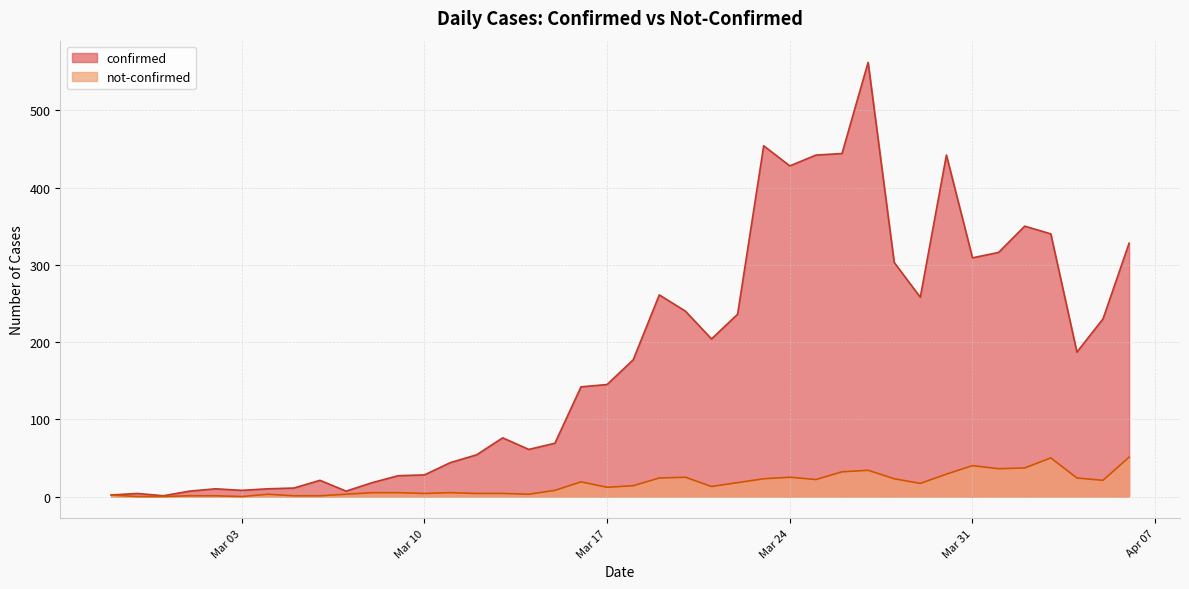

List the series in order of their peak value, highest first.

confirmed, not-confirmed